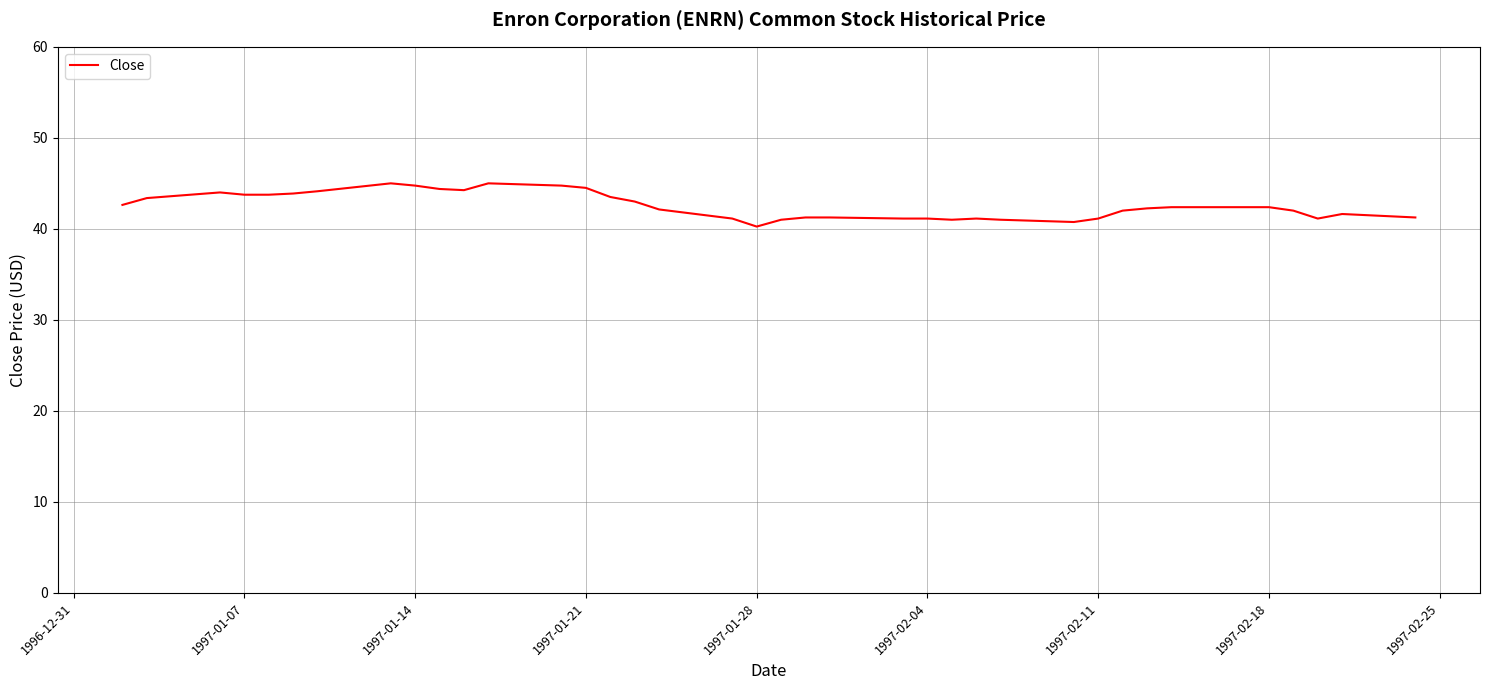

The chart shows a value of 68.4 at 1997-01-21. True or false?

False